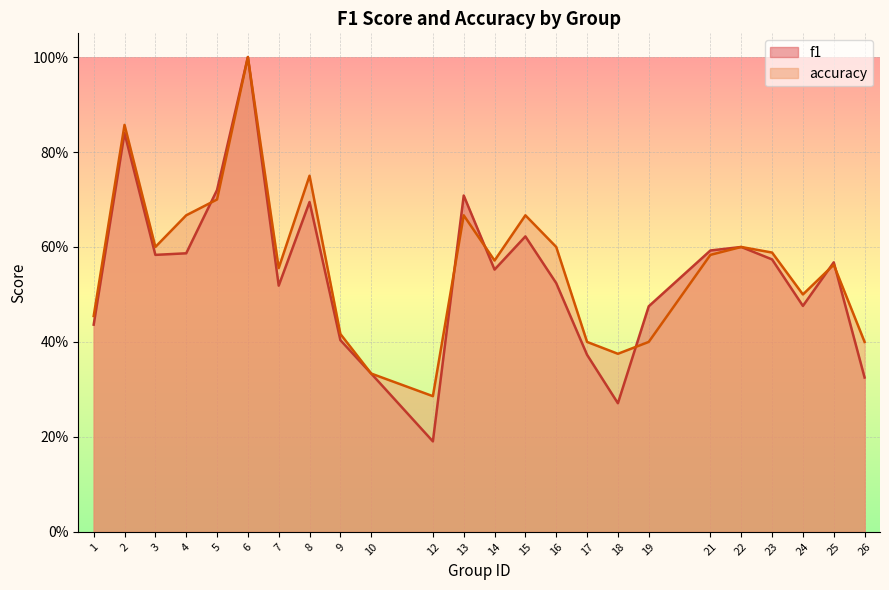

True or false: f1 and accuracy intersect in this chart.

True